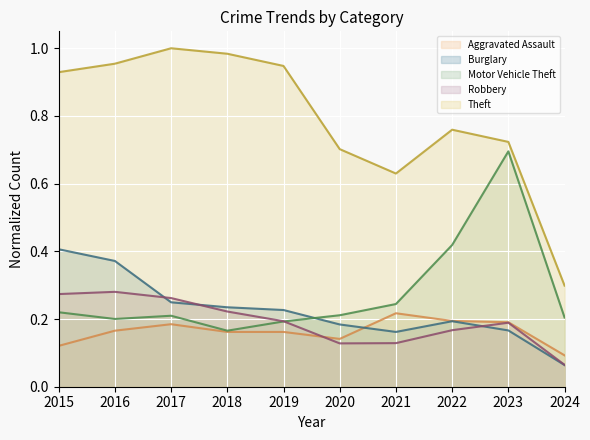

Does the chart display data point markers on the line(s)?

No